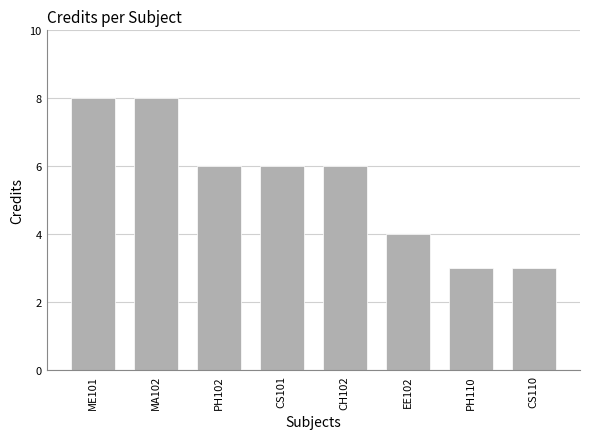

The value at PH102 is 6. True or false?

True